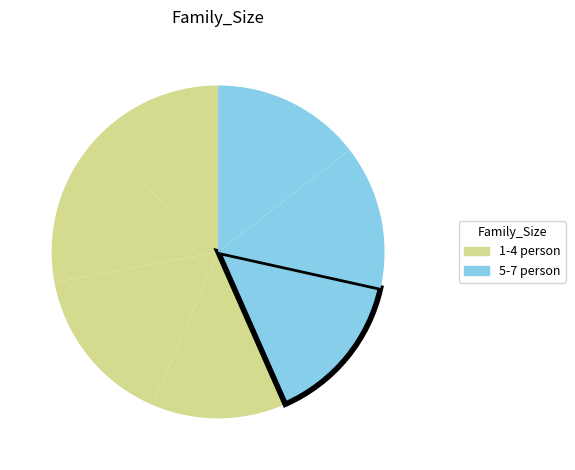

How many slices are in this pie chart?

7